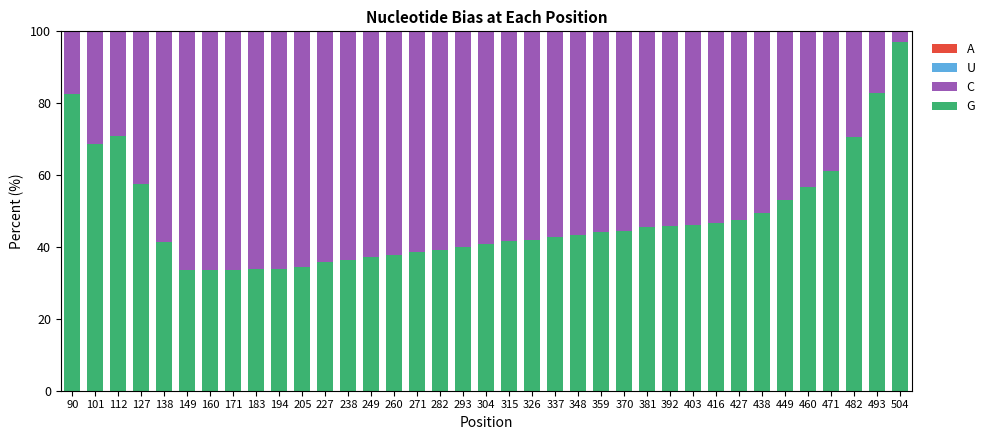

Which category has the highest value in the G series?

504